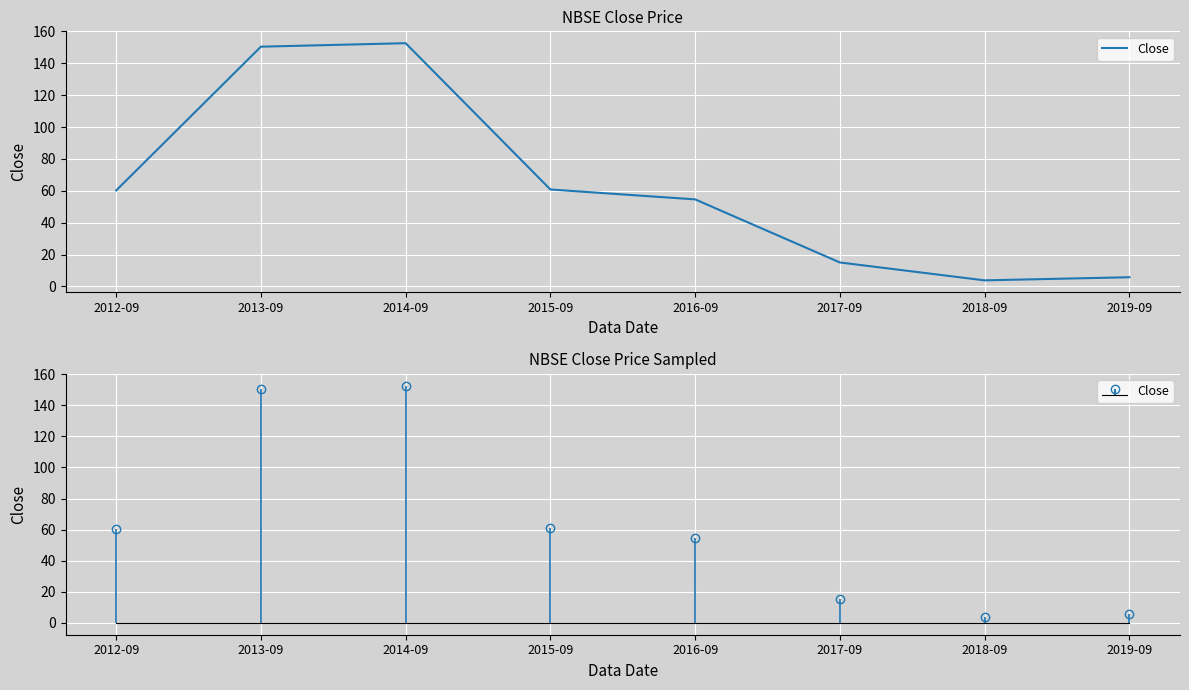

What is the ratio of the value at 2018-09 to the value at 2019-09?

0.7